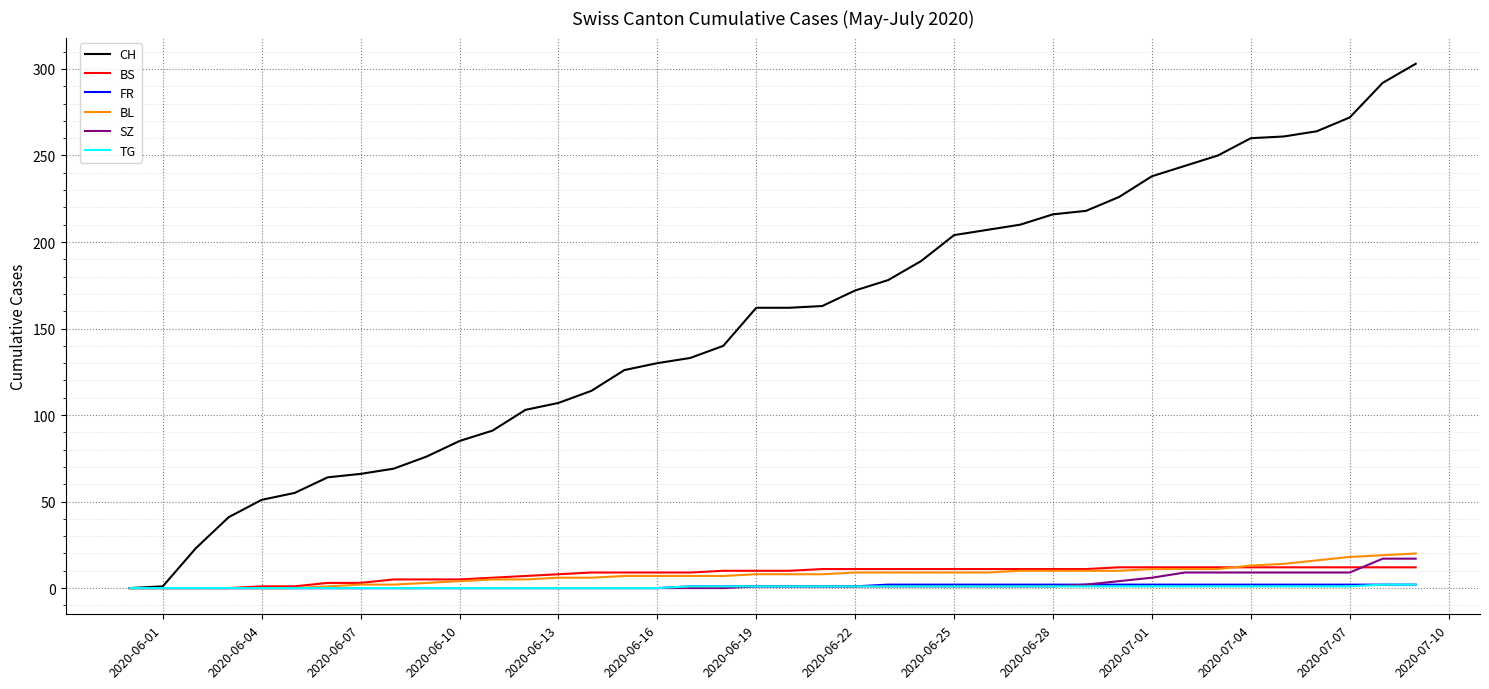

Which series has the largest total across all categories?

CH